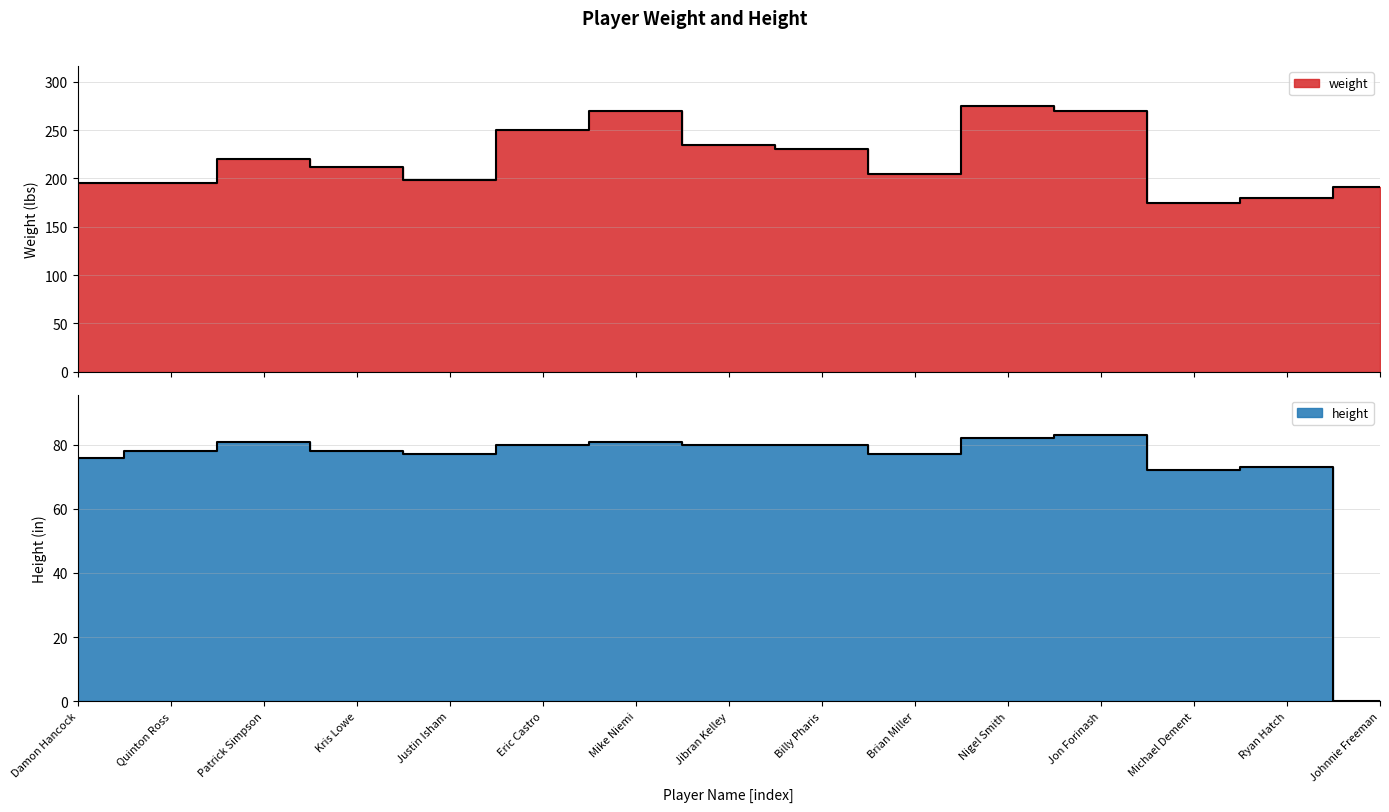

True or false: height has a value of 80 at Billy Pharis.

True